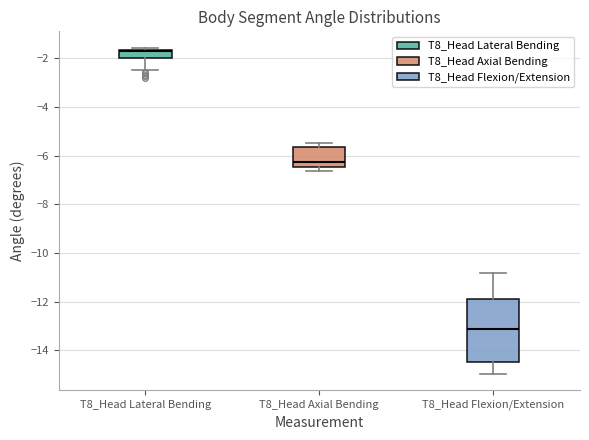

Reading left to right, transcribe this box plot: for each box, give where its median line is, the range the box spans, and where its two whiskers end, as read against the y-axis. The values are not printed on the chart, so give them approximately, as read against the axis.

T8_Head Lateral Bending: median -1.6, box -2.0 to -1.6, whiskers -2.4 to -1.6 (just above the box's upper edge)
T8_Head Axial Bending: median -6.2, box -6.4 to -5.6, whiskers -6.6 to -5.4
T8_Head Flexion/Extension: median -13.2, box -14.4 to -11.8, whiskers -15.0 to -10.8